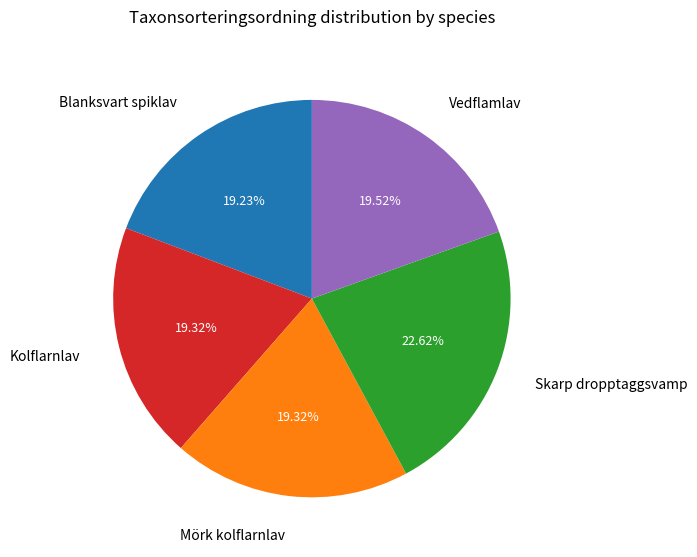

Is there a majority slice in this chart?

No